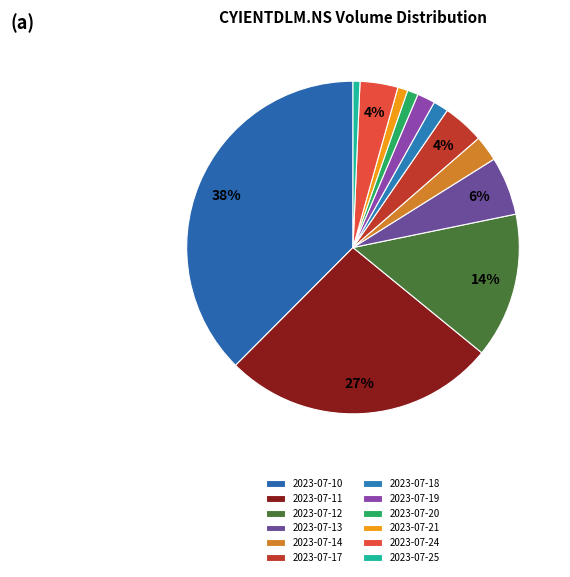

How many segments does this pie chart have?

12